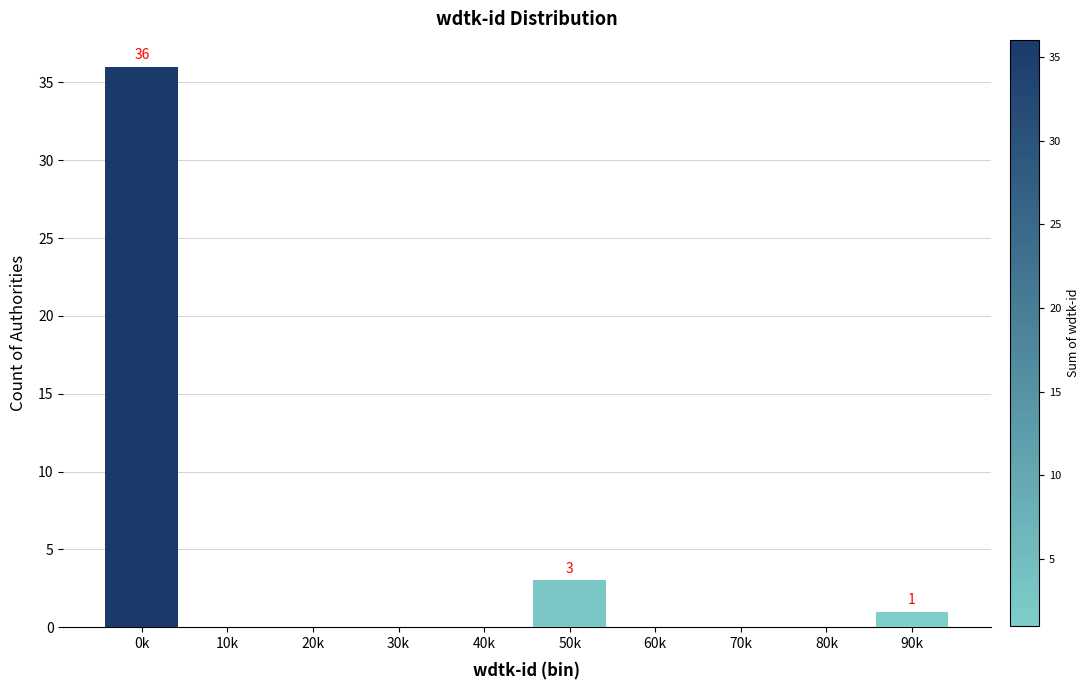

Reading left to right, what are all the values shown in this chart?

0k=36	10k=0	20k=0	30k=0	40k=0	50k=3	60k=0	70k=0	80k=0	90k=1